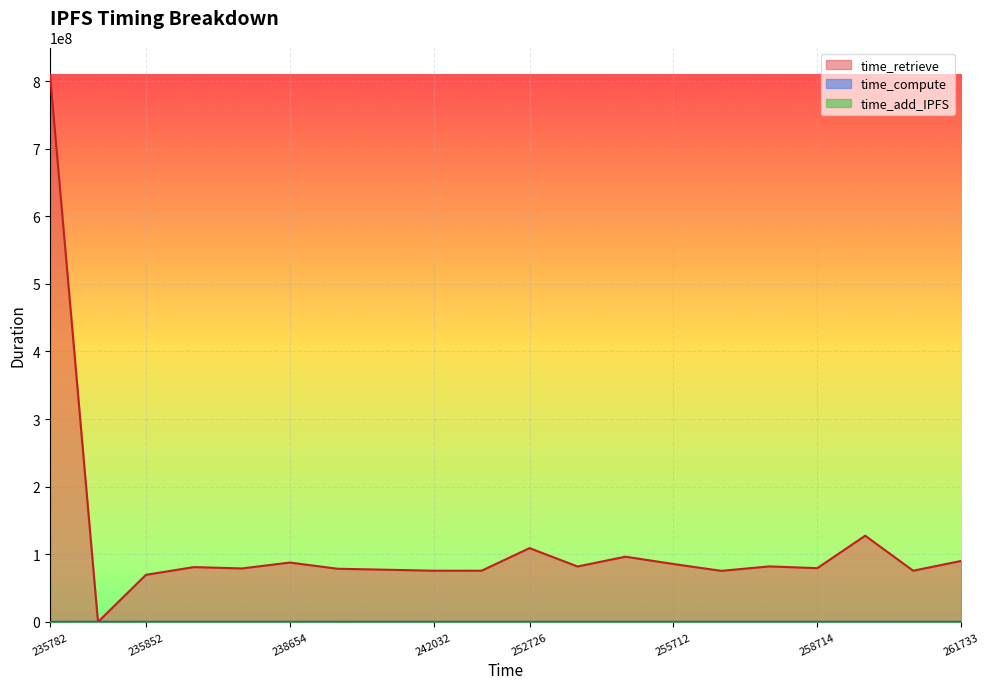

What is the total value across all series at 1695577235782?

809250845